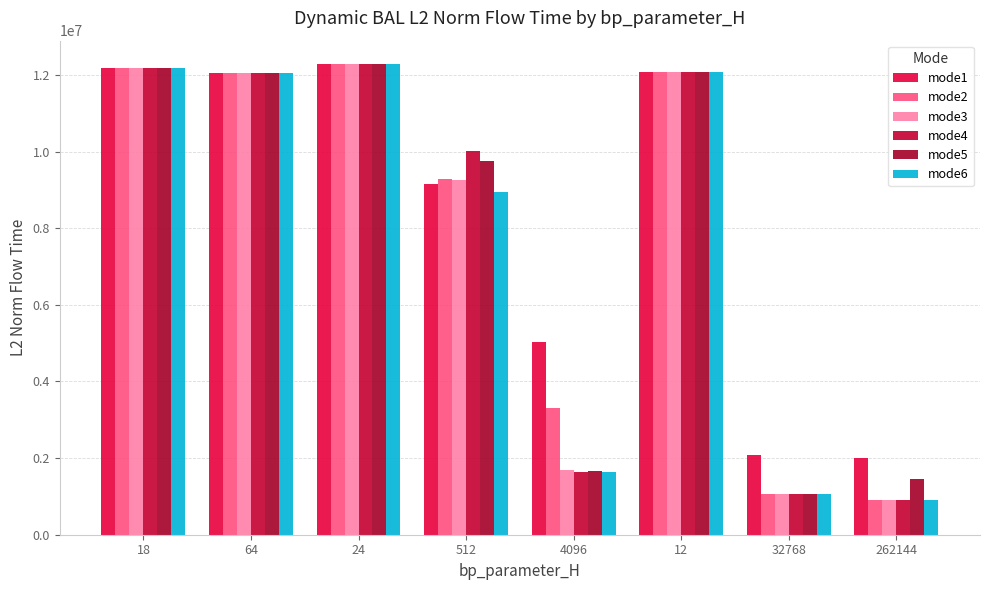

What is the maximum value for mode2?

12281140.9